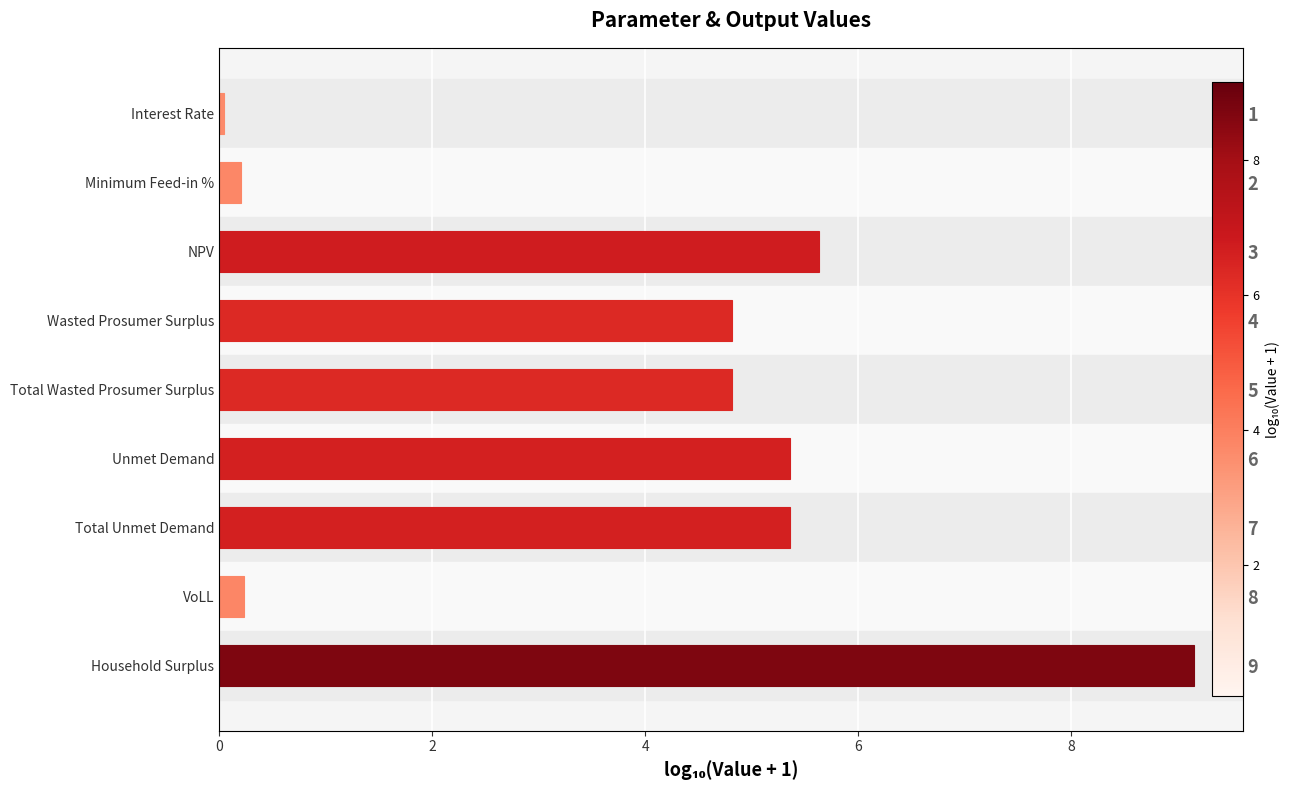

How many values exceed 4?

6